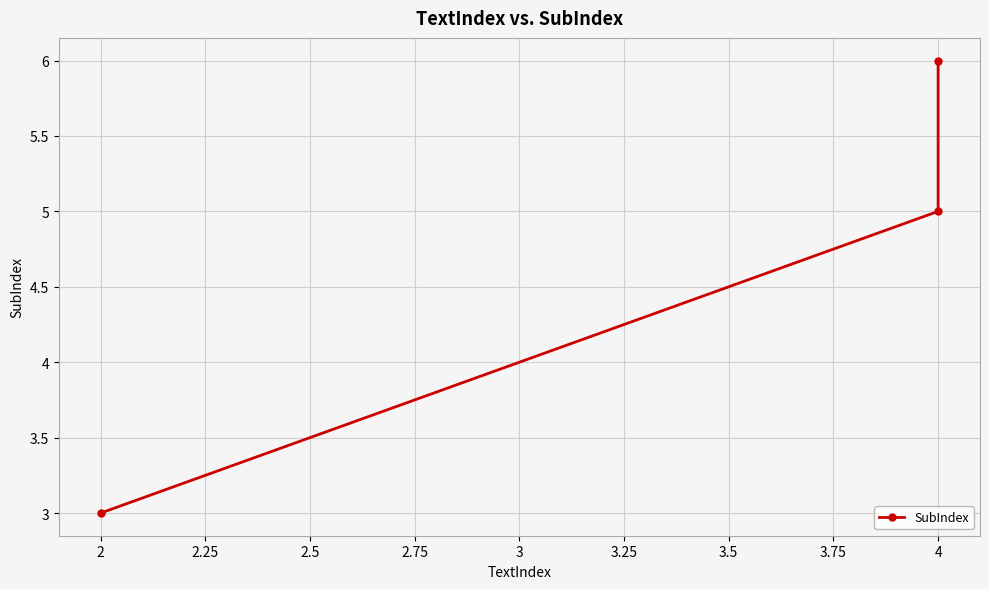

Reading left to right, extract all data points from this chart.

3	5	6